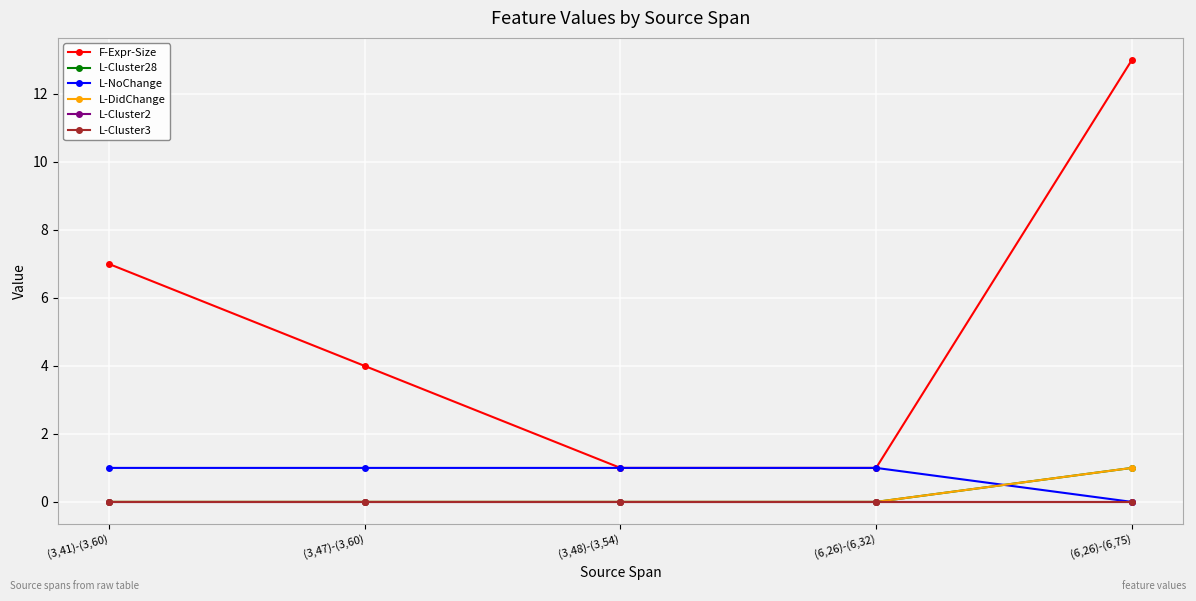

Reading right to left, list all the values displayed in this chart.

F-Expr-Size: (6,26)-(6,75)=13	(6,26)-(6,32)=1	(3,48)-(3,54)=1	(3,47)-(3,60)=4	(3,41)-(3,60)=7
L-Cluster28: (6,26)-(6,75)=1	(6,26)-(6,32)=0	(3,48)-(3,54)=0	(3,47)-(3,60)=0	(3,41)-(3,60)=0
L-NoChange: (6,26)-(6,75)=0	(6,26)-(6,32)=1	(3,48)-(3,54)=1	(3,47)-(3,60)=1	(3,41)-(3,60)=1
L-DidChange: (6,26)-(6,75)=1	(6,26)-(6,32)=0	(3,48)-(3,54)=0	(3,47)-(3,60)=0	(3,41)-(3,60)=0
L-Cluster2: (6,26)-(6,75)=0	(6,26)-(6,32)=0	(3,48)-(3,54)=0	(3,47)-(3,60)=0	(3,41)-(3,60)=0
L-Cluster3: (6,26)-(6,75)=0	(6,26)-(6,32)=0	(3,48)-(3,54)=0	(3,47)-(3,60)=0	(3,41)-(3,60)=0